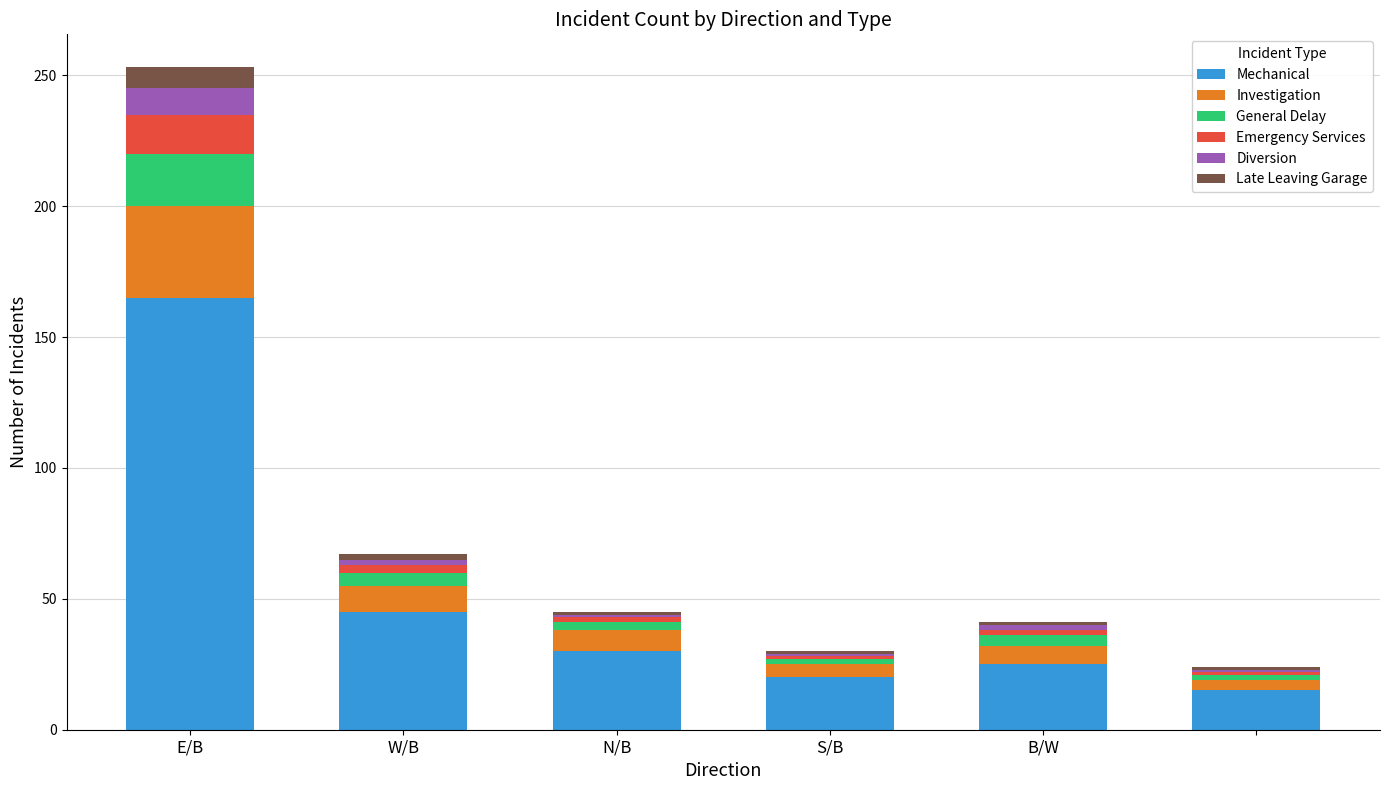

What are all the series names shown in the legend?

Mechanical, Investigation, General Delay, Emergency Services, Diversion, Late Leaving Garage